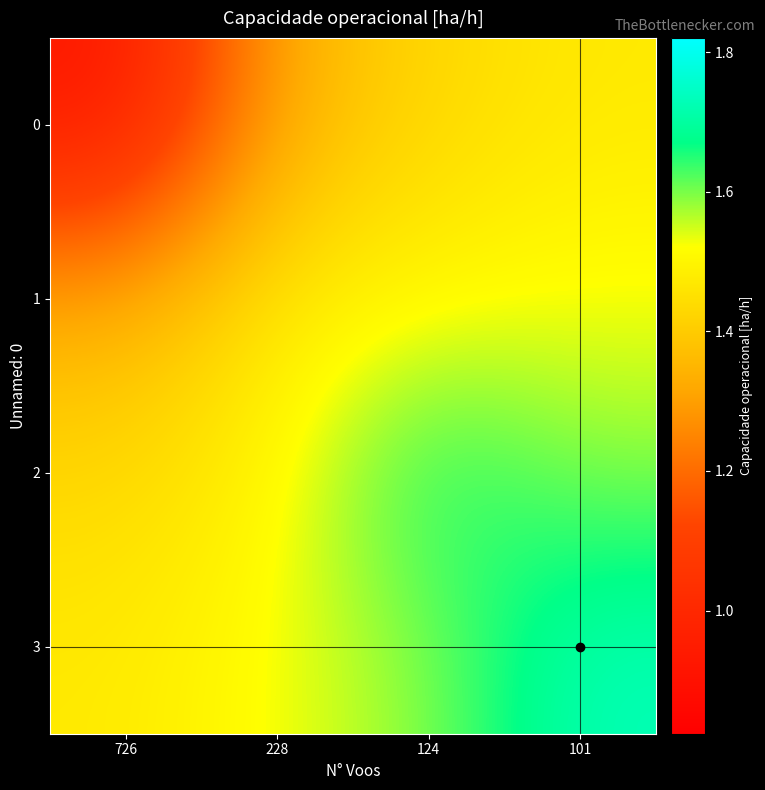

Which has a higher value, 726 or 124?

124